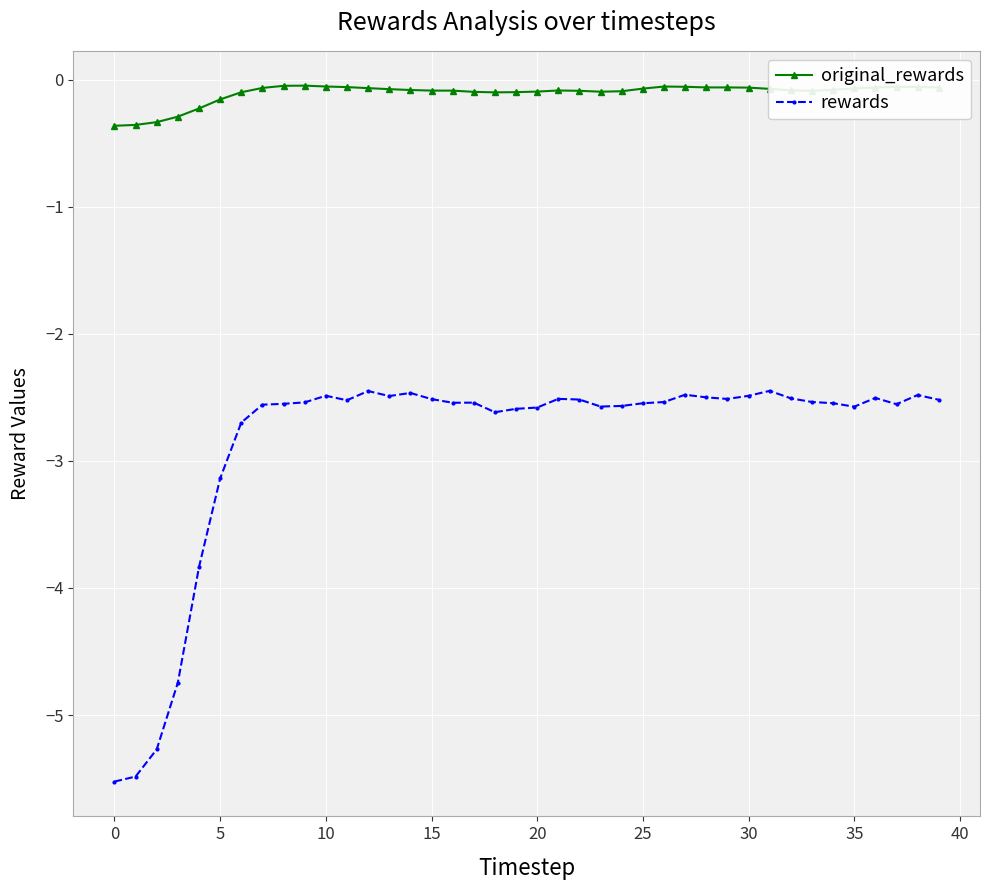

What is the sum of all rewards values?

-114.0